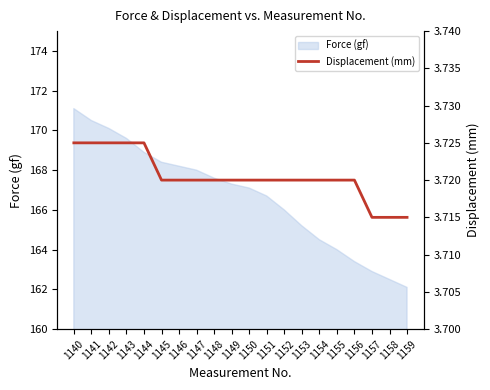

What is the ratio of the value at 1143 to the value at 1155?

1.0